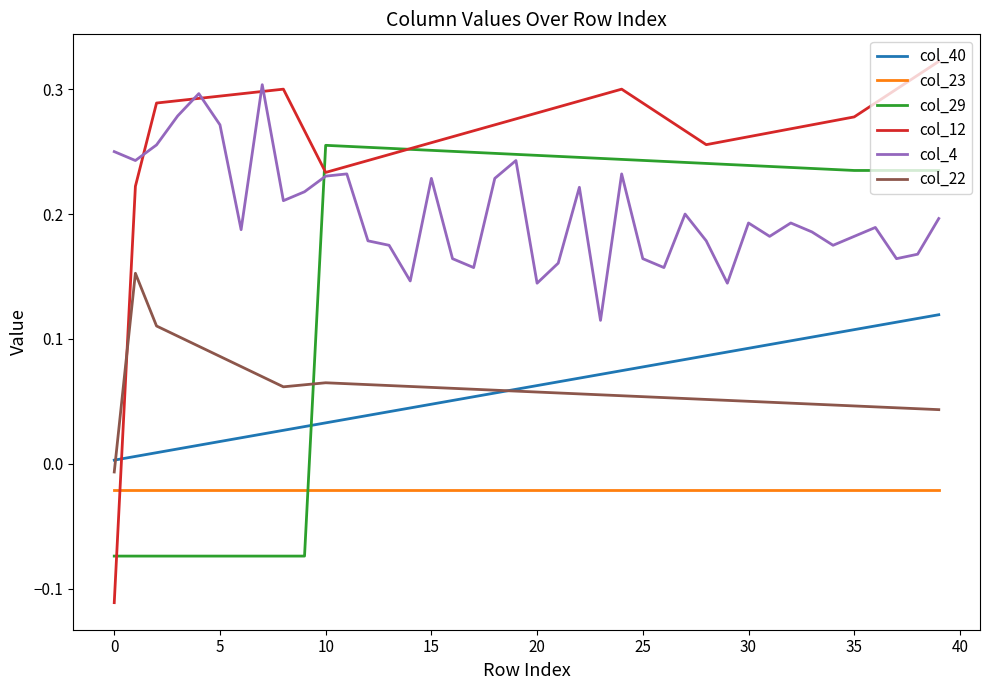

How many categories are shown in the chart?

40